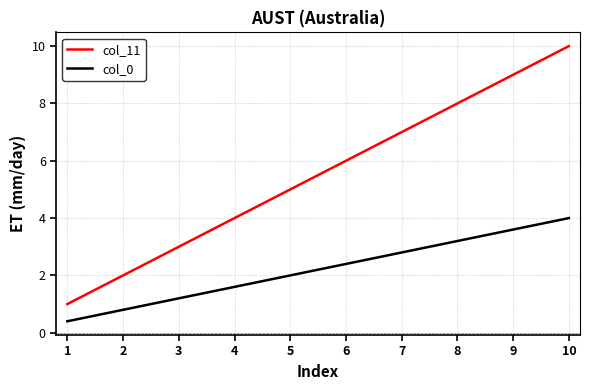

Reading left to right, what are all the values shown in this chart?

col_11: 1.0	2.0	3.0	4.0	5.0	6.0	7.0	8.0	9.0	10.0
col_0: 0.4	0.8	1.2	1.6	2.0	2.4	2.8	3.2	3.6	4.0